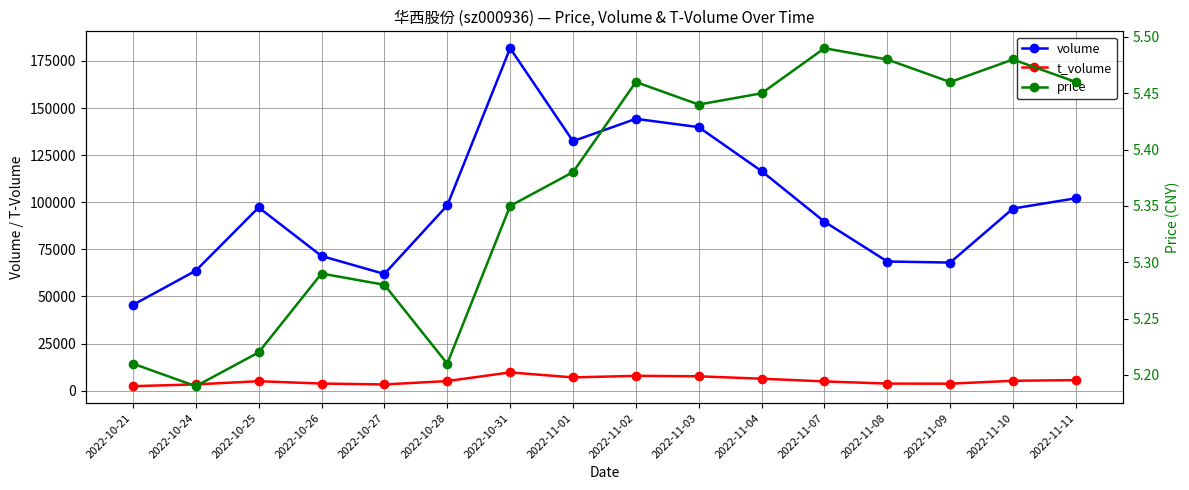

Is it true that t_volume equals 7553.9 at 2022-11-11?

False